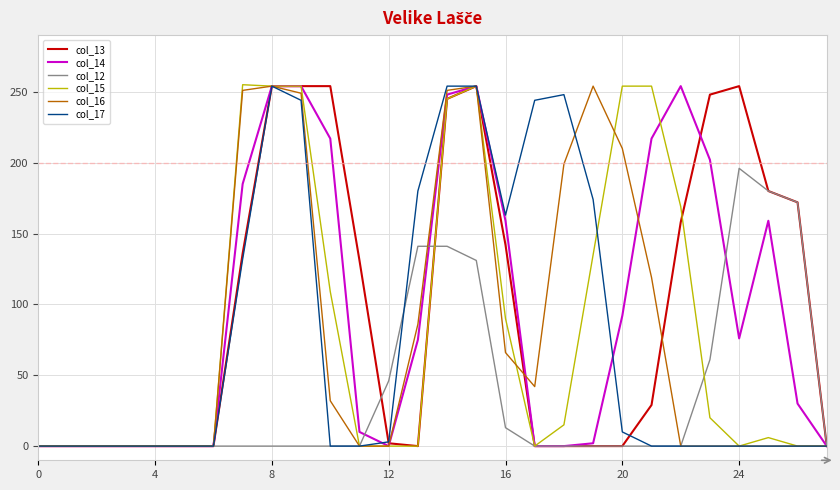

What is the maximum value shown in the chart?

255